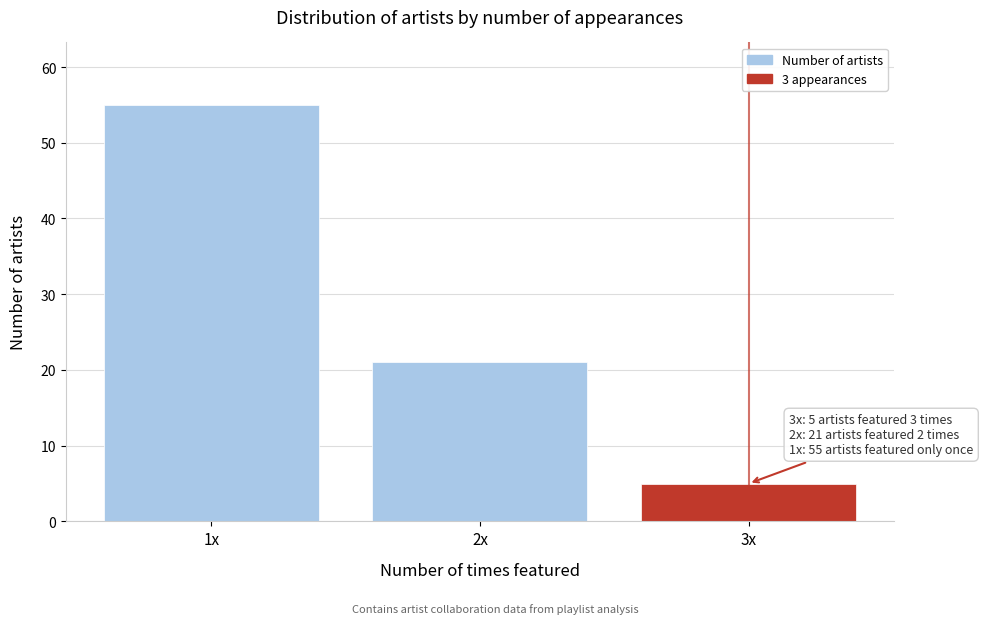

Reading left to right, list all the values displayed in this chart.

55	21	5